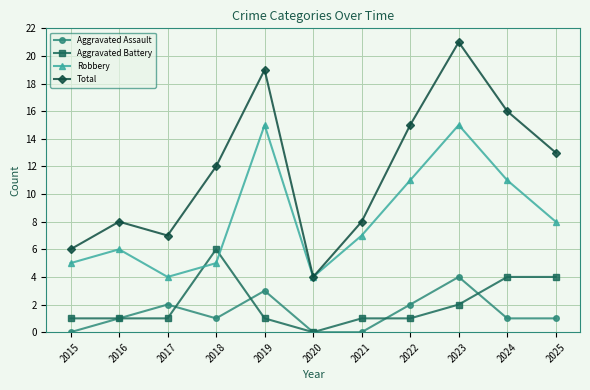

At 2025, list the series in order from smallest to largest.

Aggravated Assault, Aggravated Battery, Robbery, Total